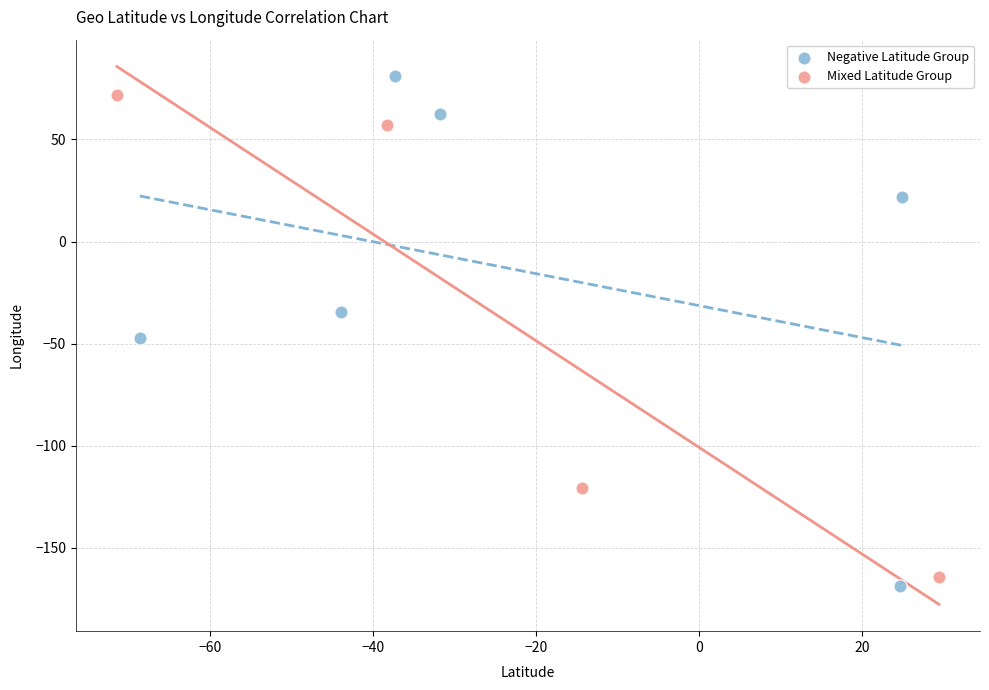

Which series reaches the maximum Y coordinate?

Negative Latitude Group